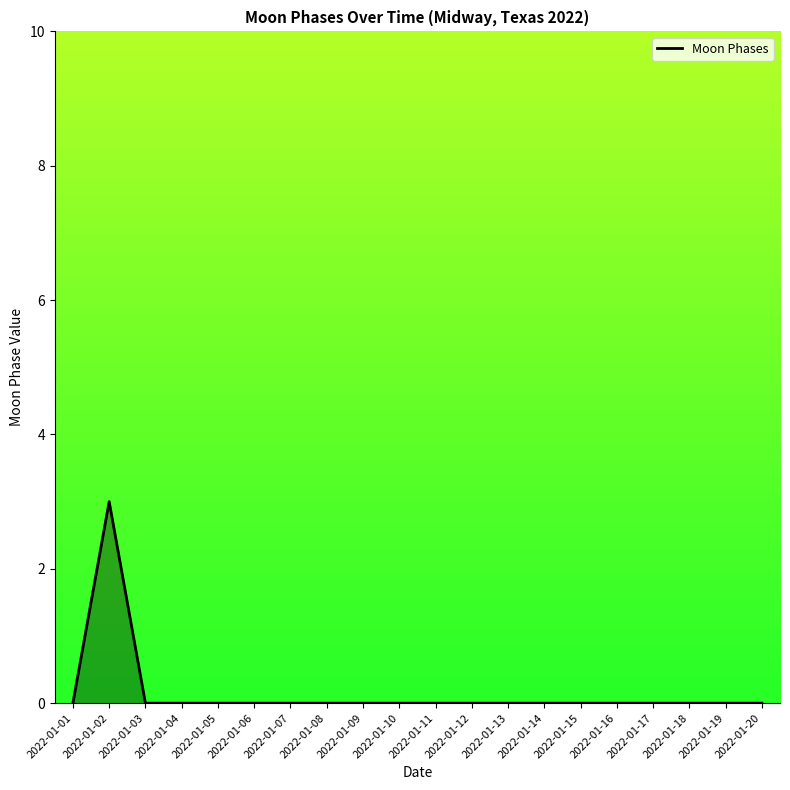

At which category does the data reach its first local peak?

2022-01-02